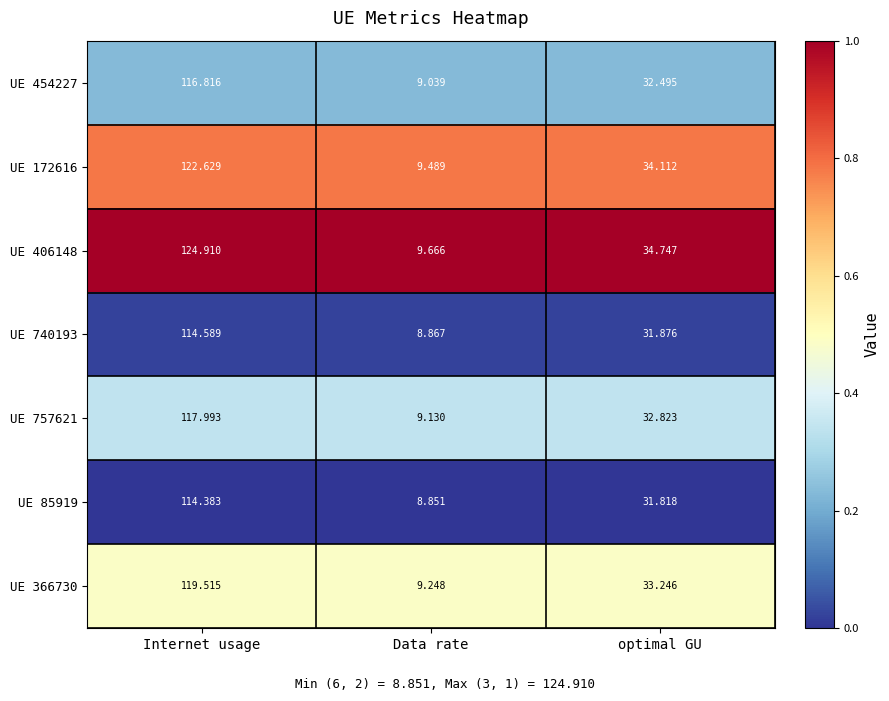

What is the total value across all series at optimal GU?

231.1